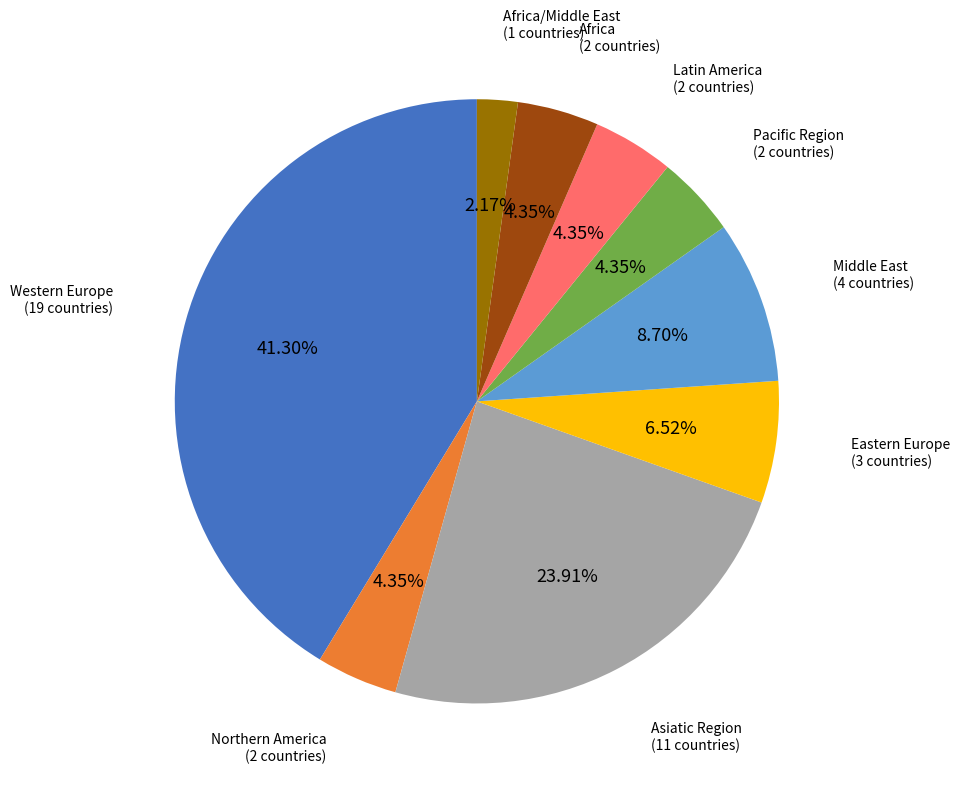

True or false: Pacific Region accounts for 4% of the total.

True